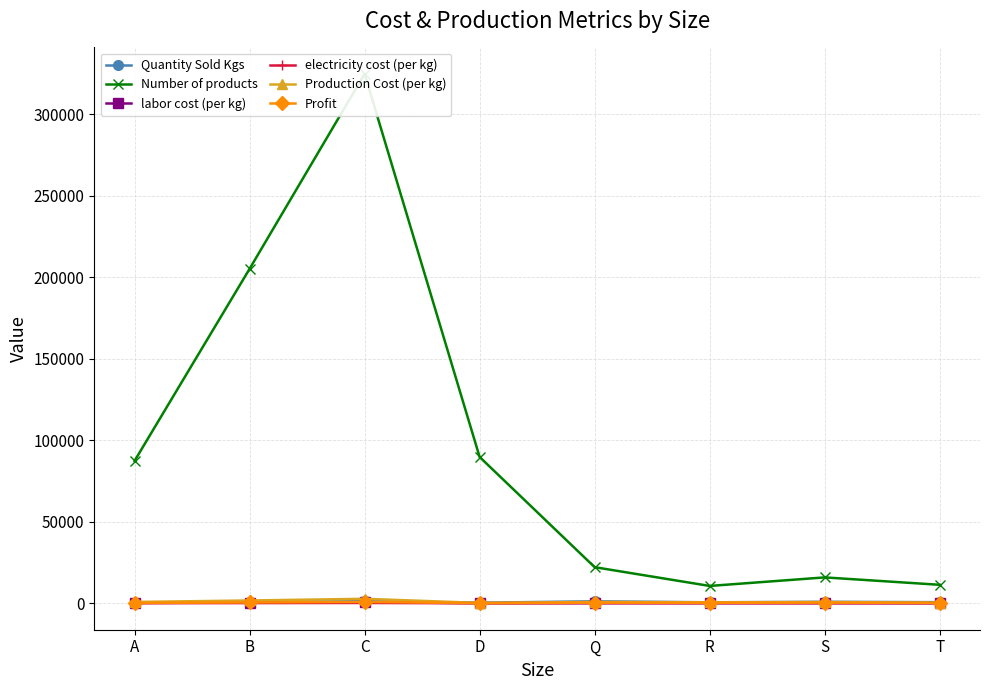

At which category is the sum across all series the highest?

C